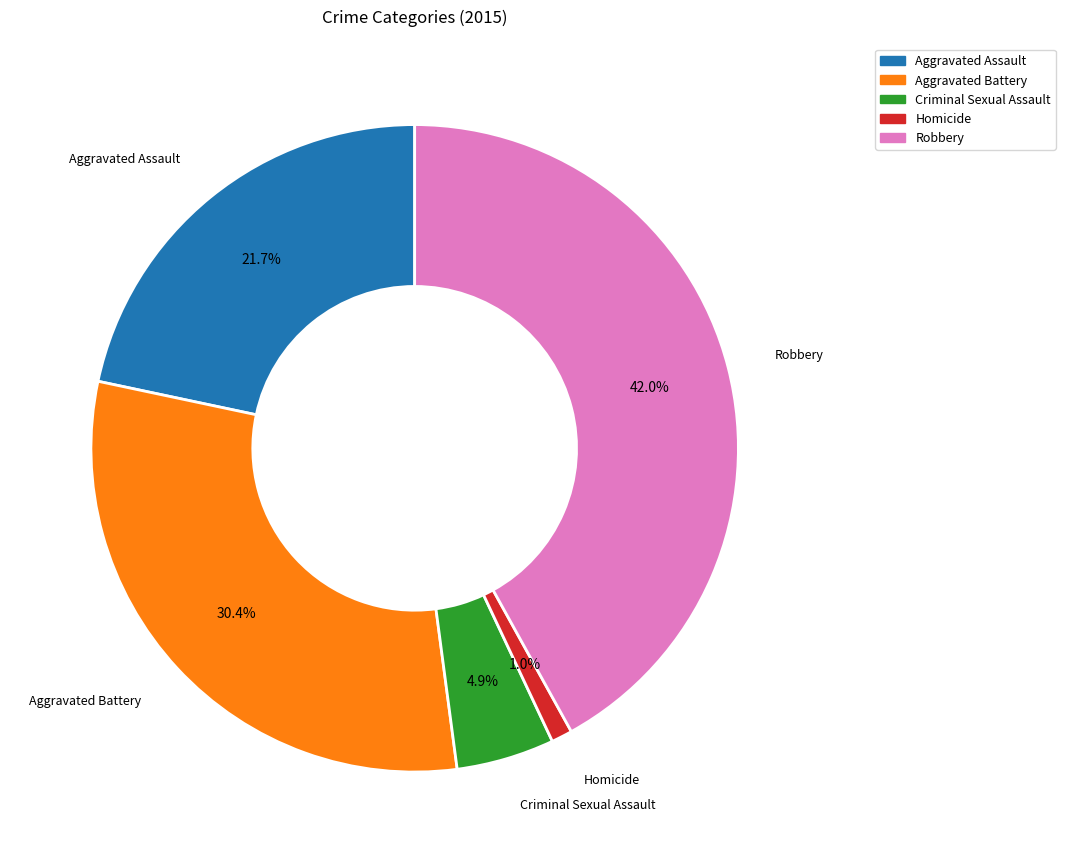

Is there any slice that represents more than half of the pie?

No